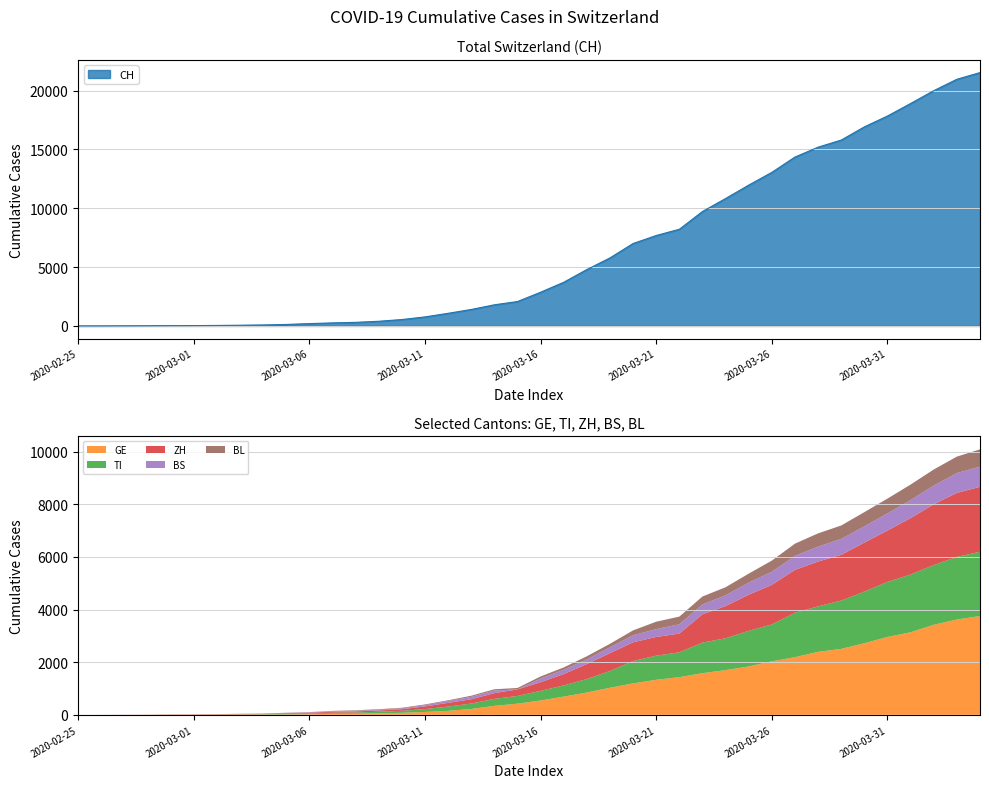

How many values in the BL series exceed 76?

19